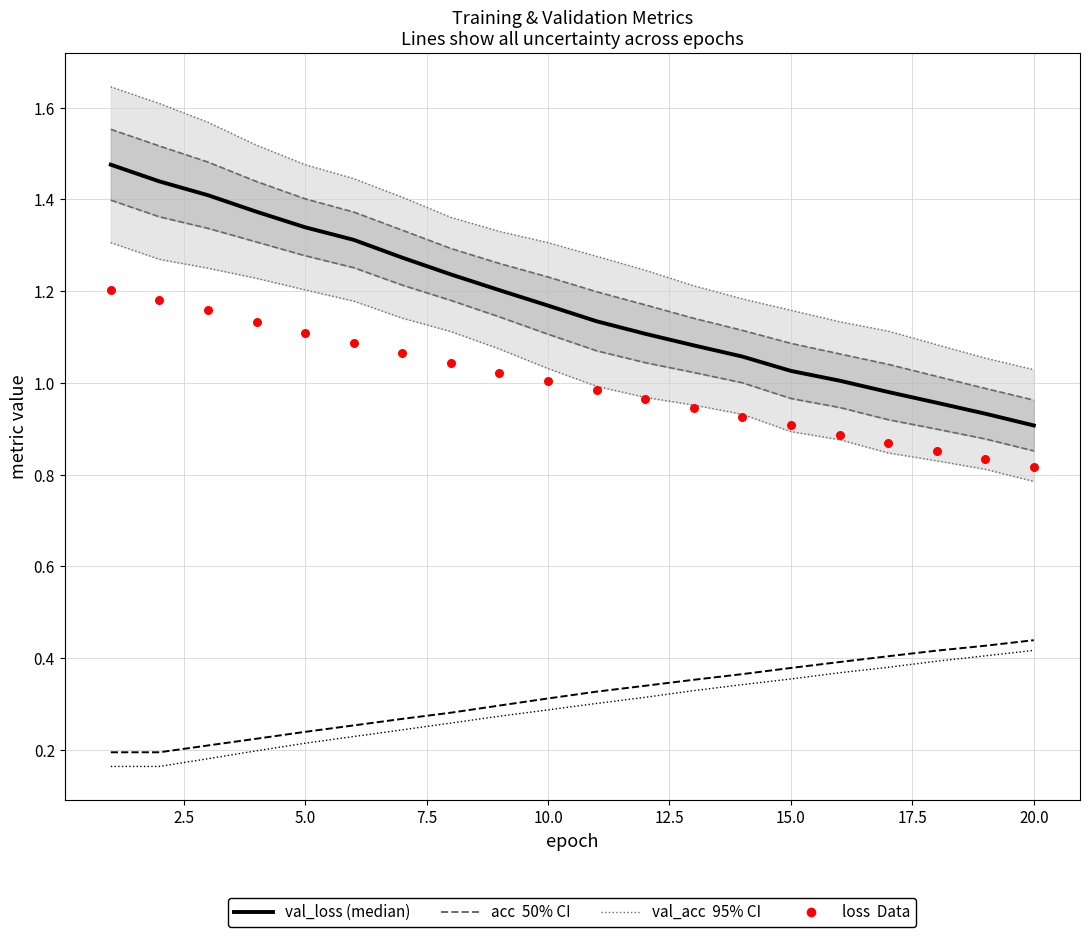

What are all the series names shown in the legend?

val_loss (median), acc (50% CI), val_acc (95% CI), loss (Data)